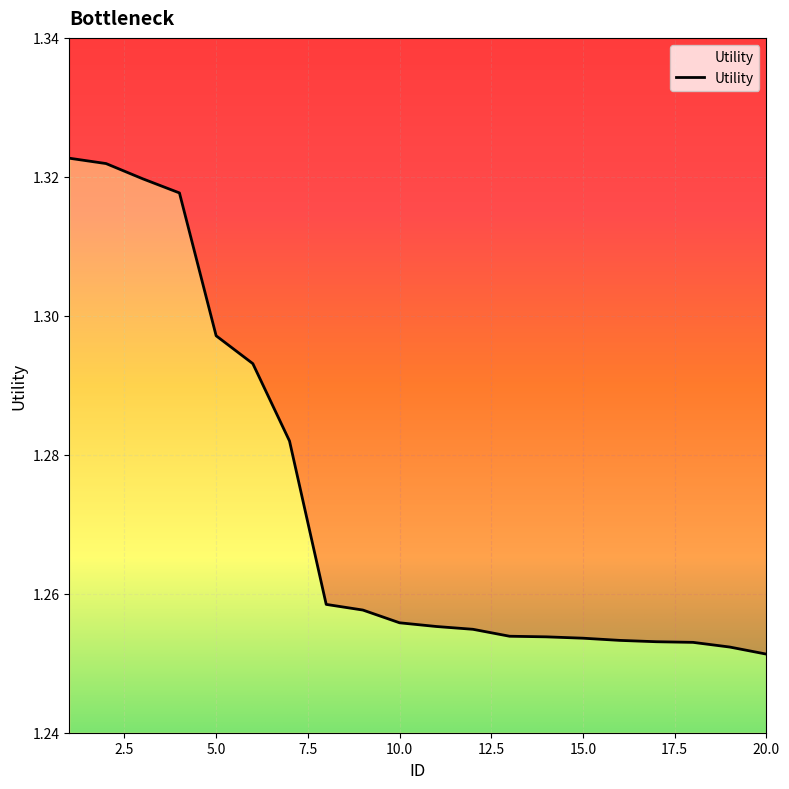

Count the values in the range 1 to 2.

20